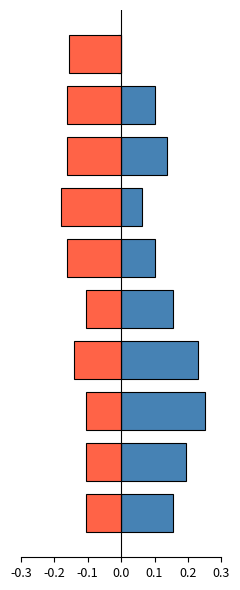

What is the approximate value of MINIMUM at -0.1?

-0.2